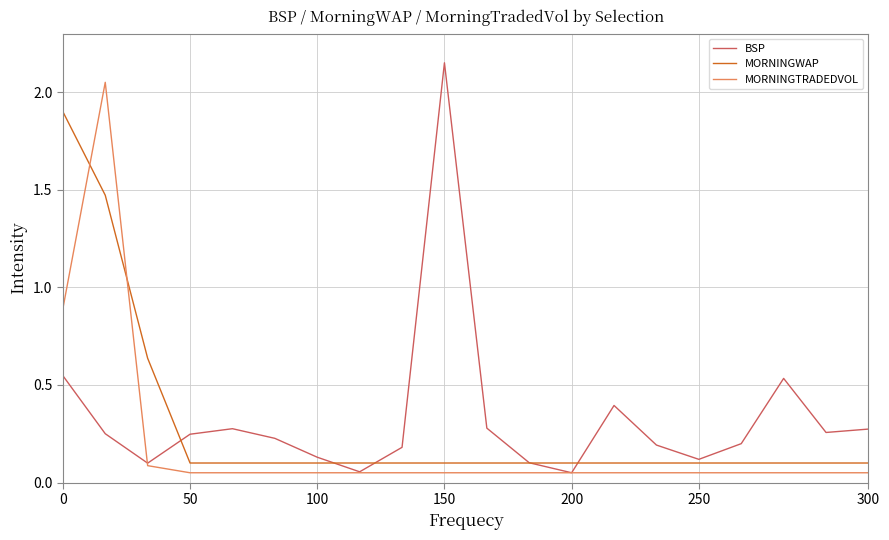

Which series has the widest spread of values?

BSP